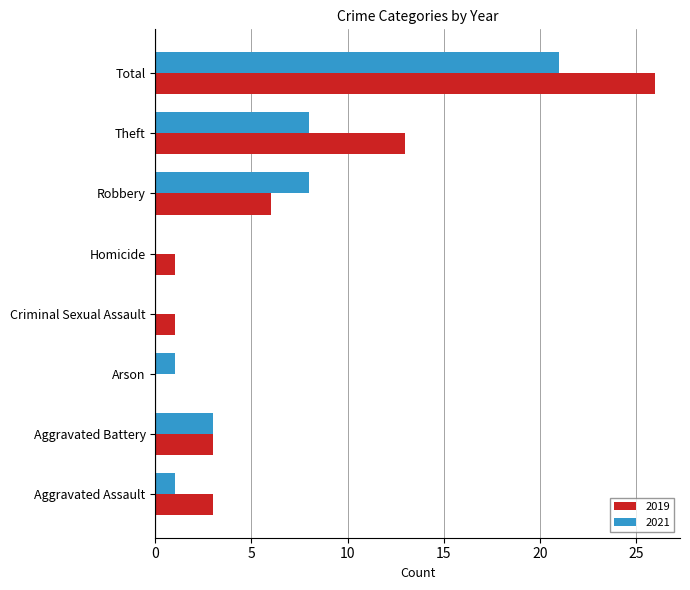

How many series are shown in this chart?

2